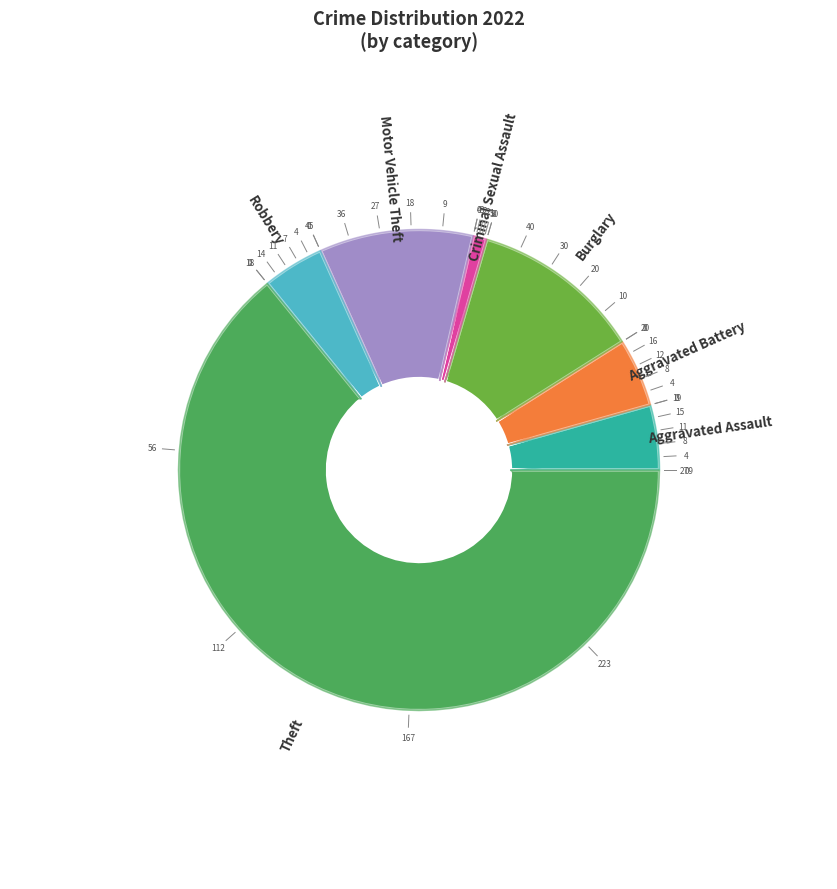

Rank the categories by value from highest to lowest.

Theft, Burglary, Motor Vehicle Theft, Aggravated Battery, Aggravated Assault, Robbery, Criminal Sexual Assault, Arson